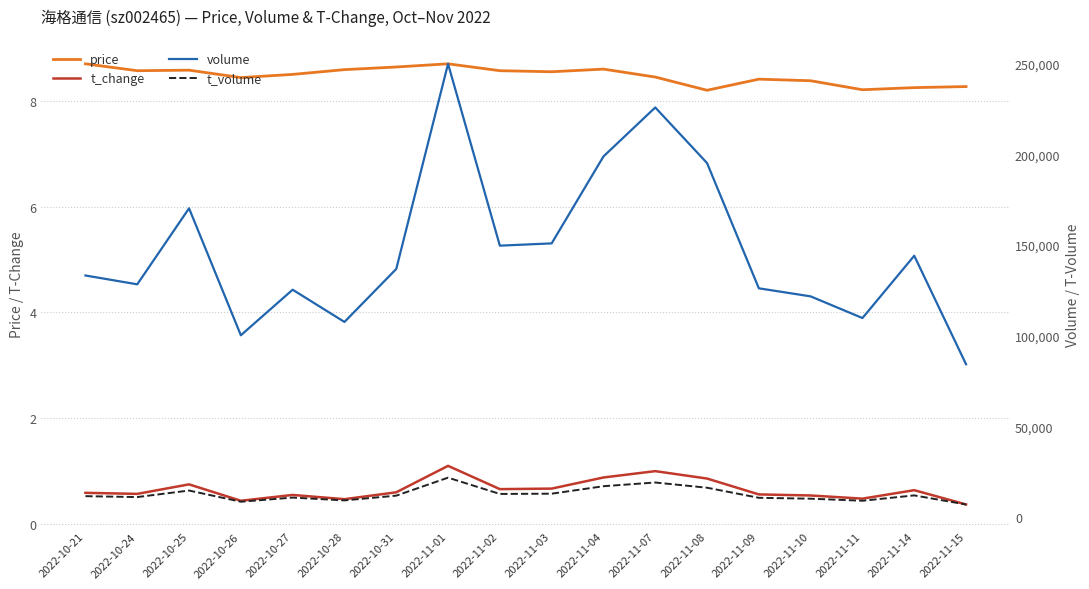

Which category has the highest value in the price series?

2022-10-21